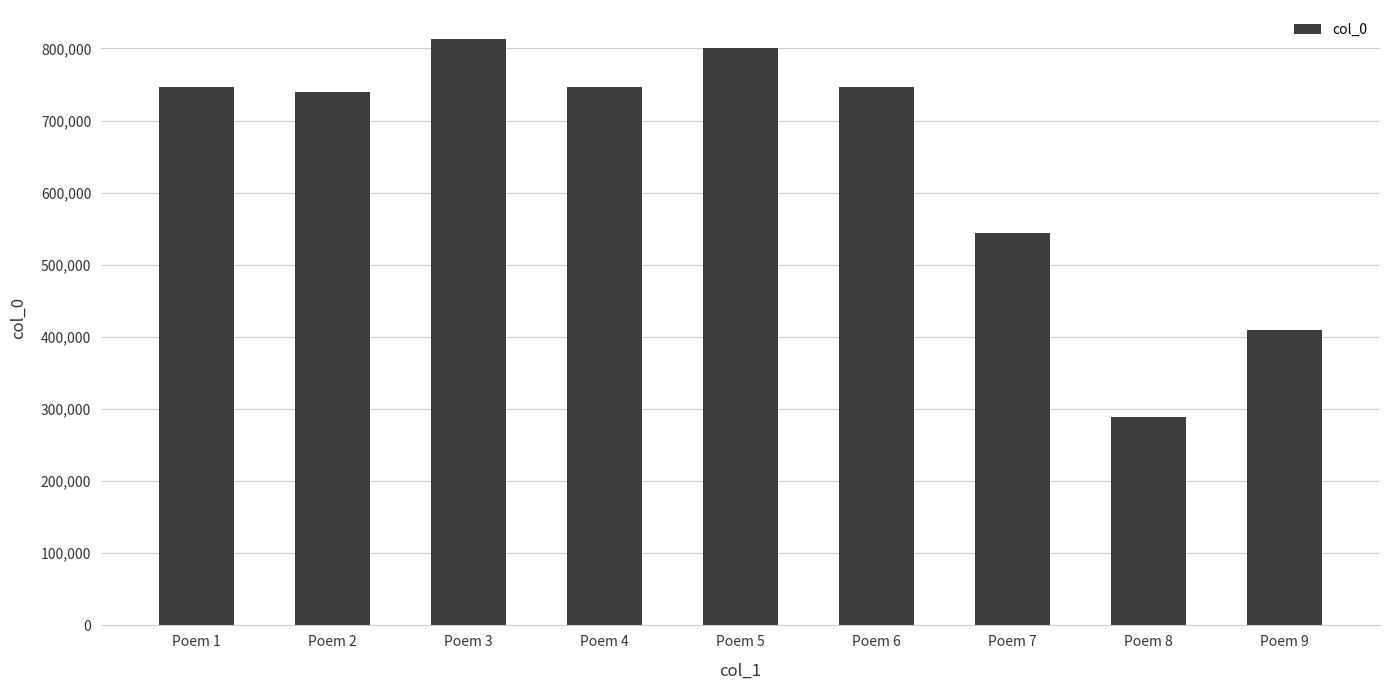

Where is the data nearest to the value 550804?

Poem 7